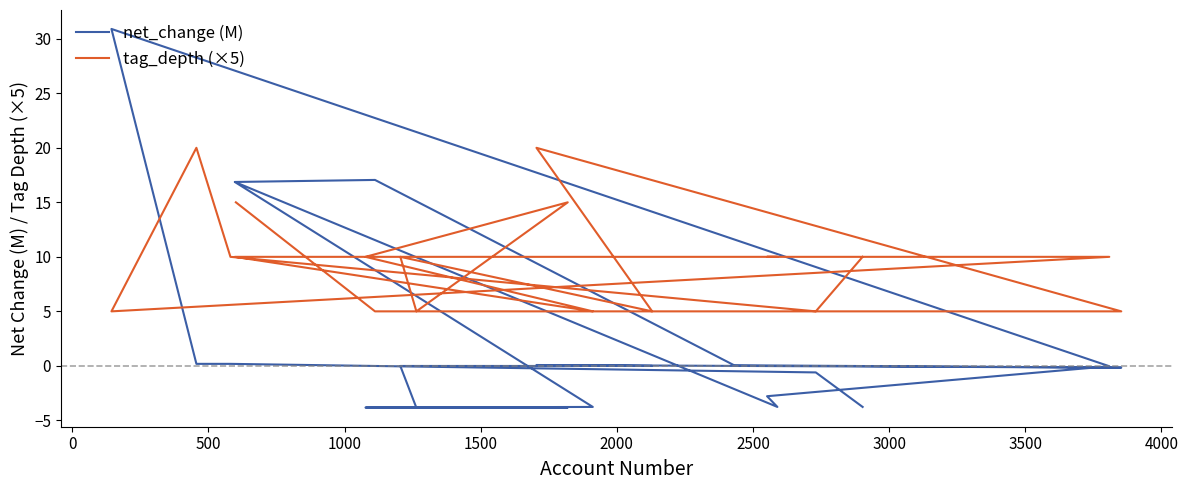

How many lines are shown in the chart?

2